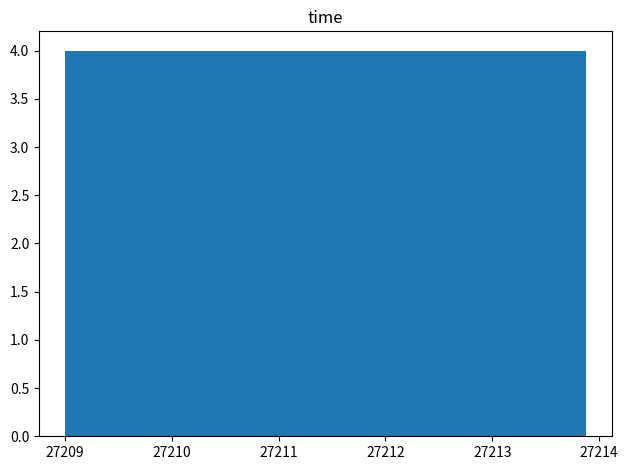

How tall is the bar that spans 27209.0 to 27209.5 on the x-axis? Neither the bar edges nor the heights are printed on the chart, so give them approximately, as read against the axes.

4